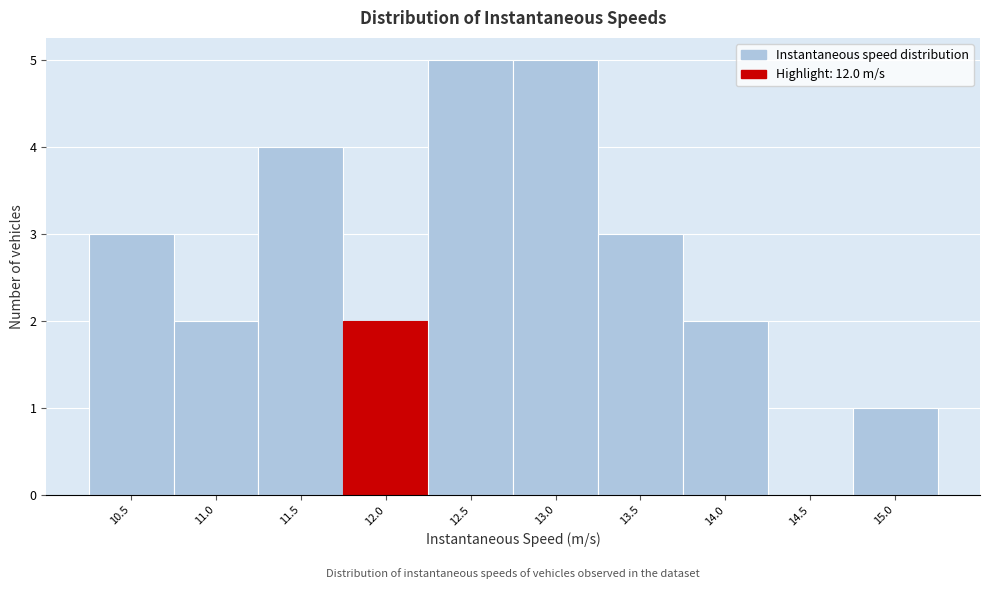

Reading left to right, what are all the values shown in this chart?

10.5=3	11.0=2	11.5=4	12.0=2	12.5=5	13.0=5	13.5=3	14.0=2	14.5=0	15.0=1